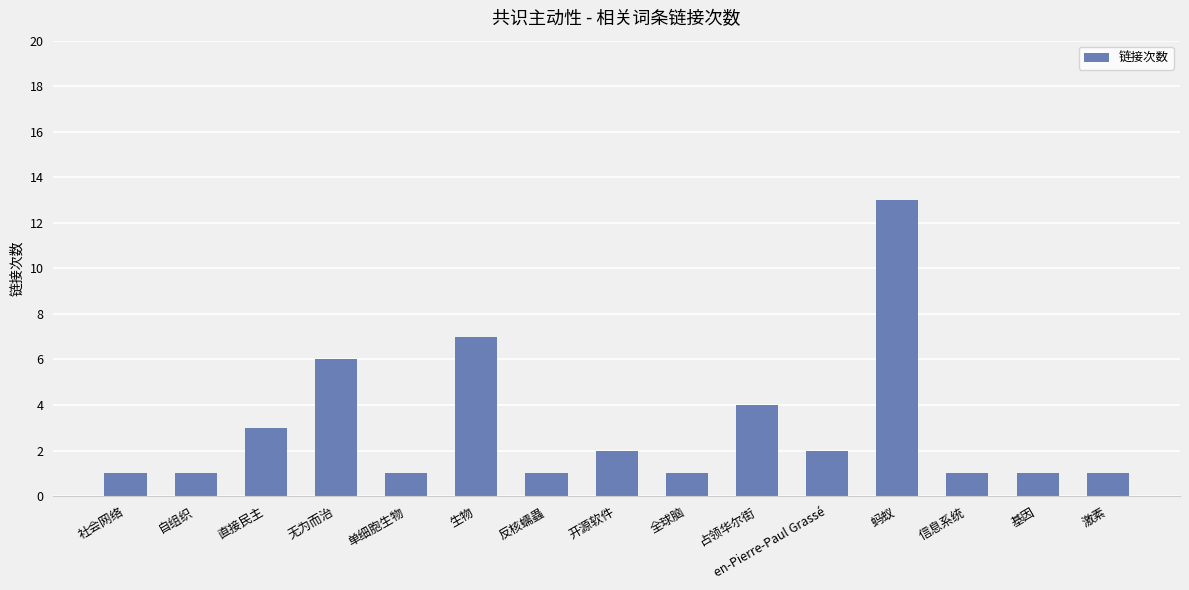

What is the maximum value shown in the chart?

13